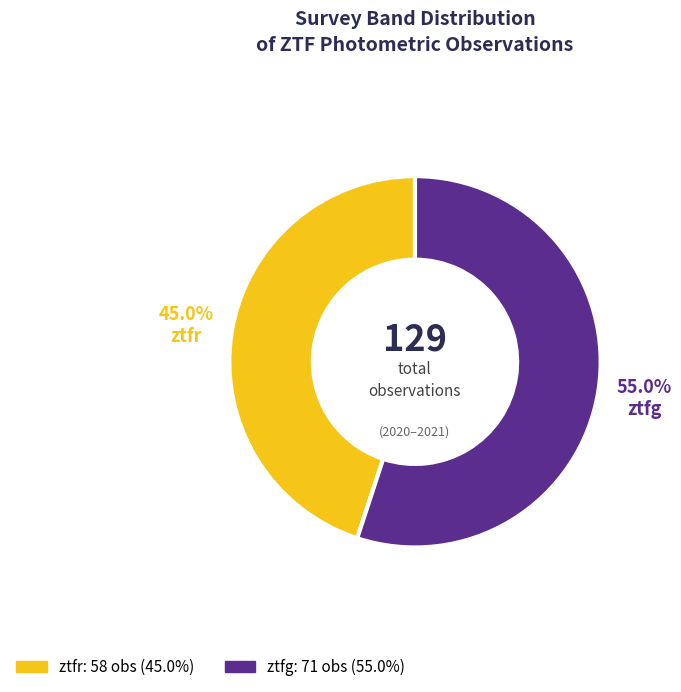

What portion of the pie excludes ztfr?

55.0%